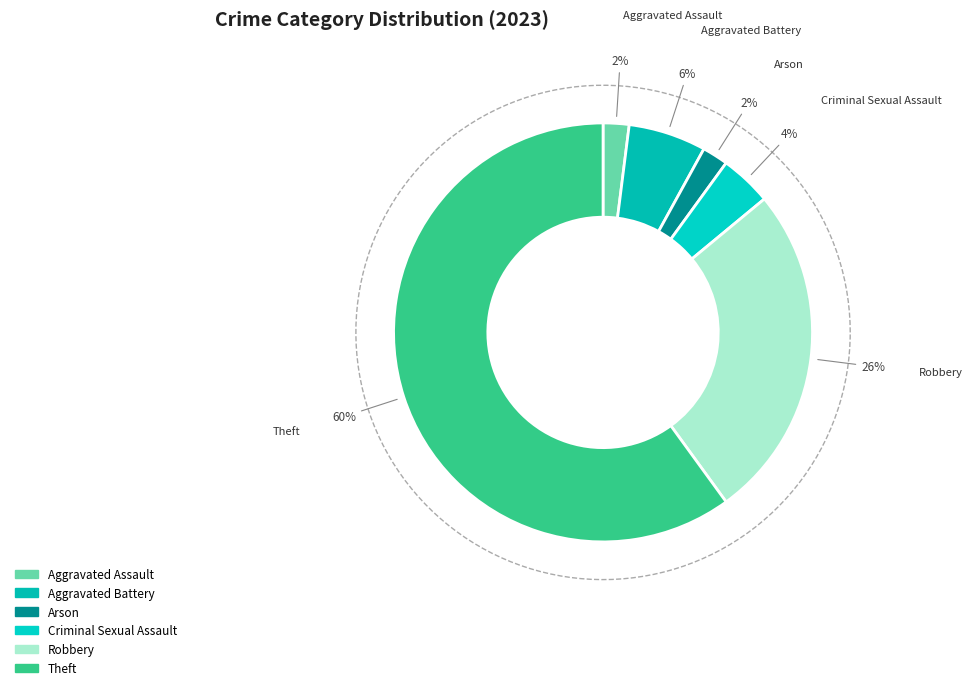

What is the smallest slice in the pie chart?

Aggravated Assault